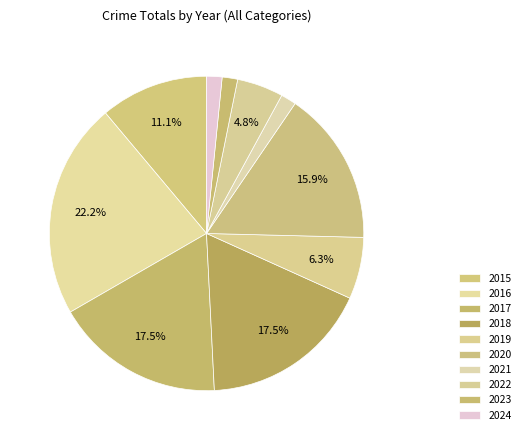

How many segments does this pie chart have?

10